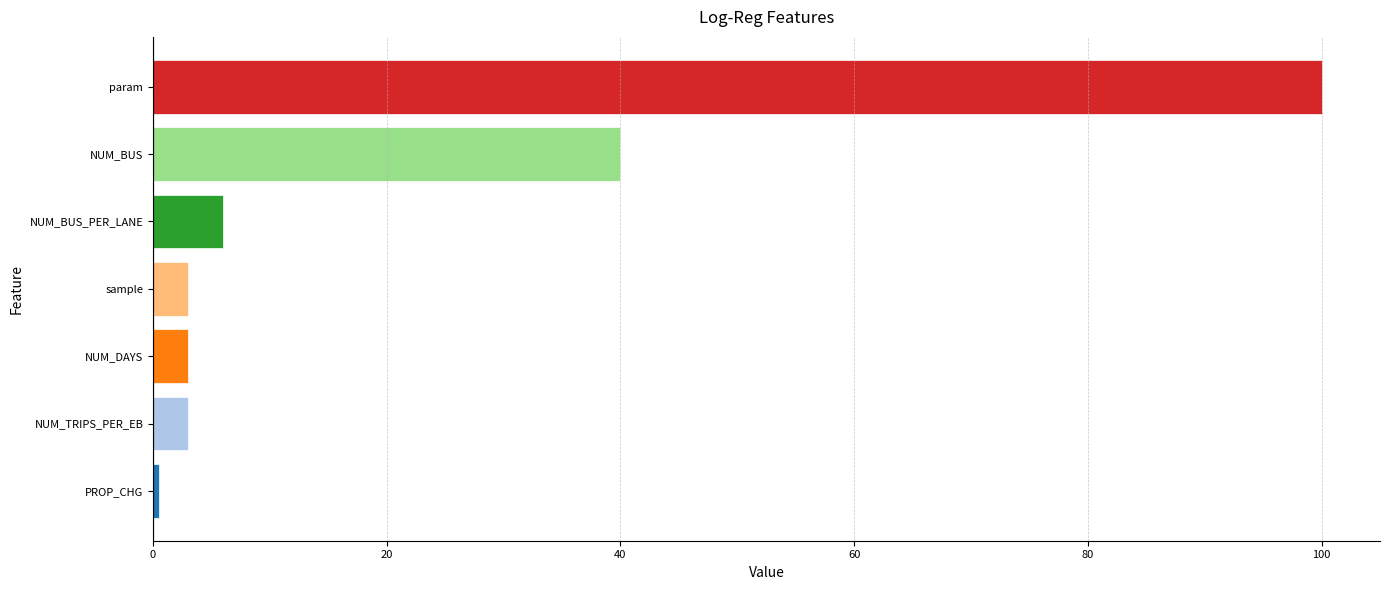

The value at NUM_BUS_PER_LANE is 6.0. True or false?

True